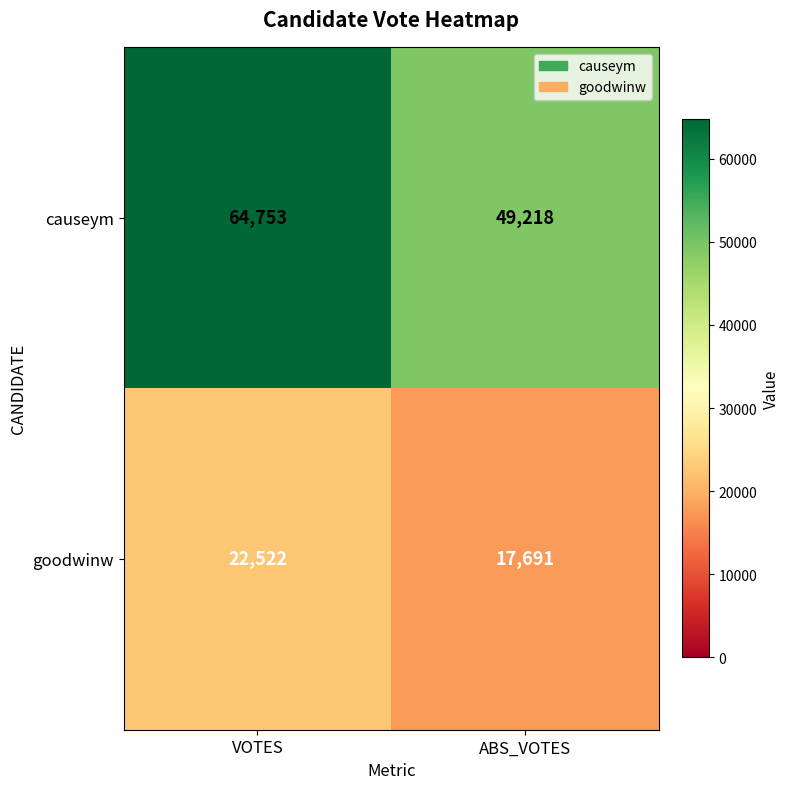

What is the difference between the highest and lowest values at ABS_VOTES?

31527